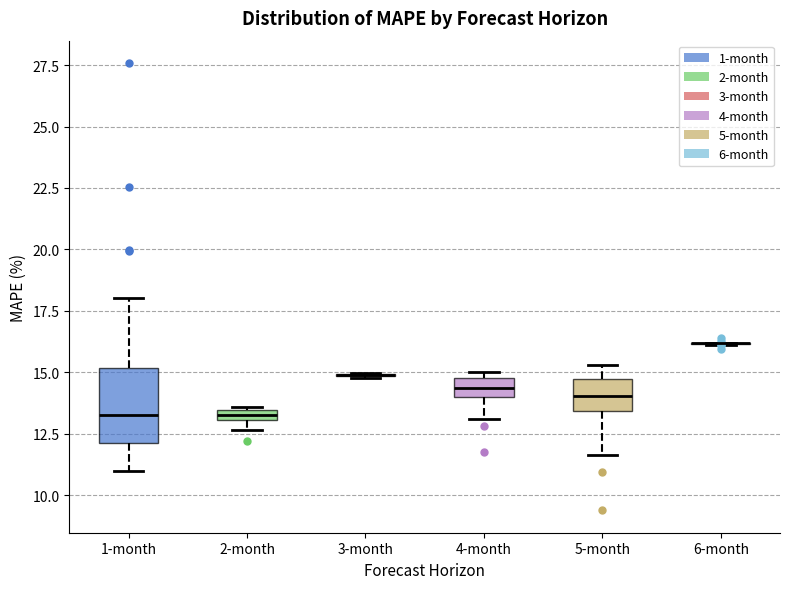

Which box is the tallest, from its lower edge to its upper edge?

1-month